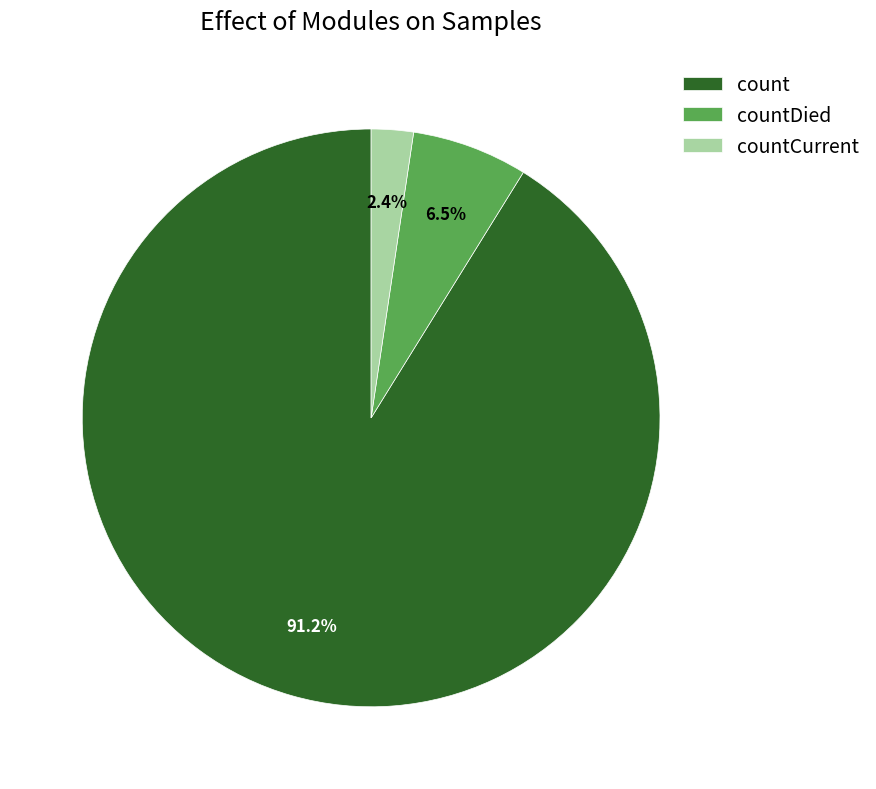

How many segments does this pie chart have?

3